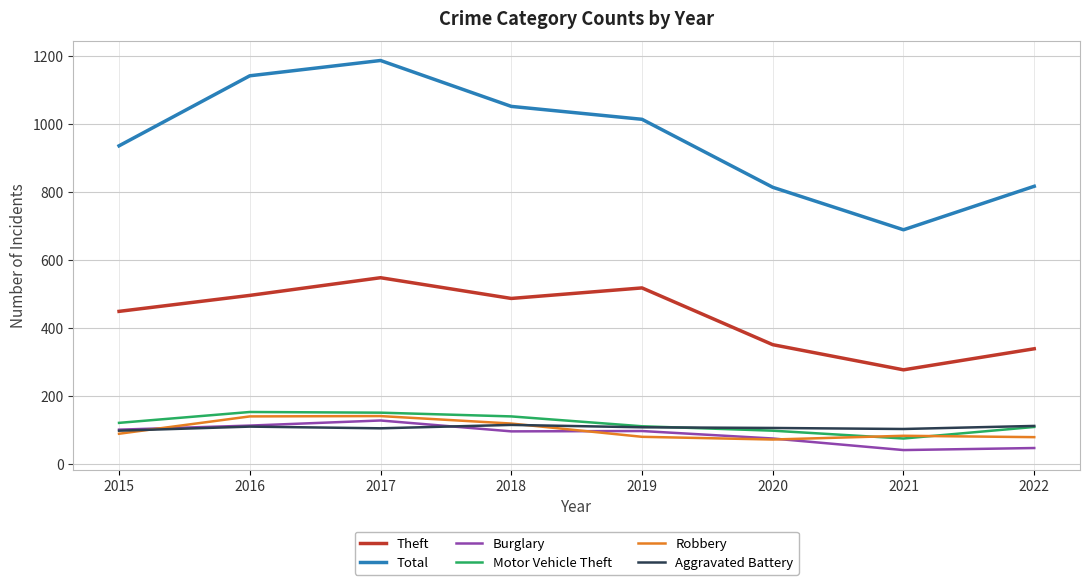

True or false: Theft and Motor Vehicle Theft cross at least once.

False